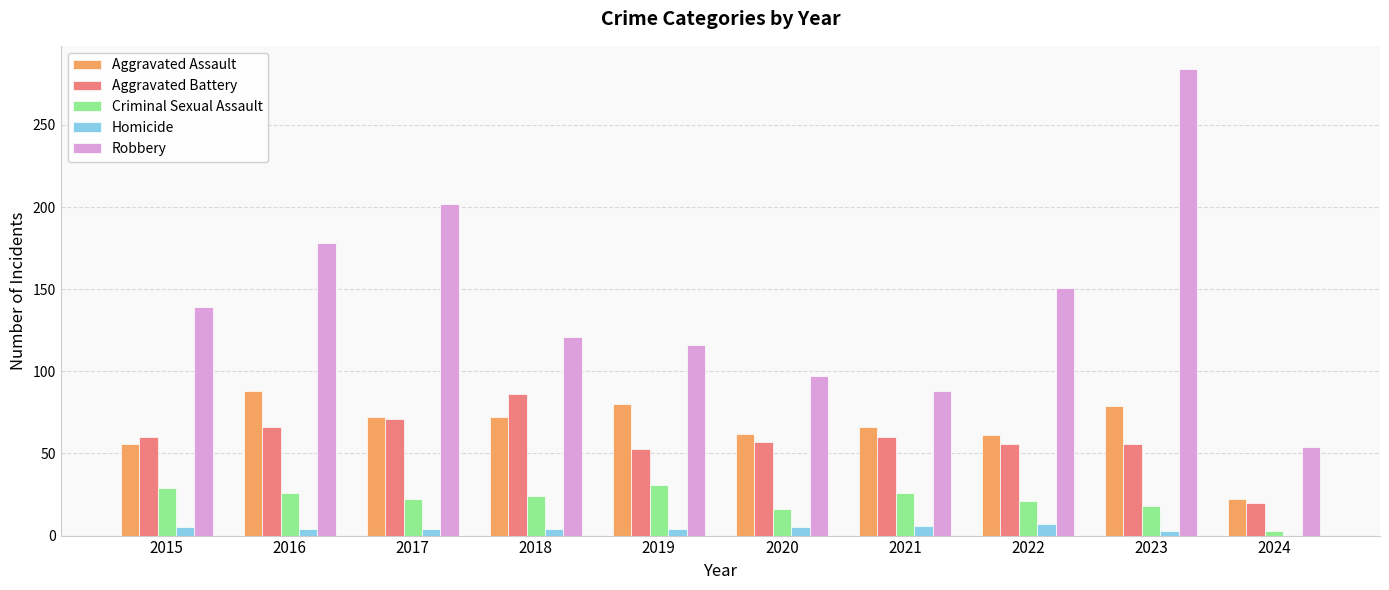

The Homicide series shows 4 at 2018. True or false?

True